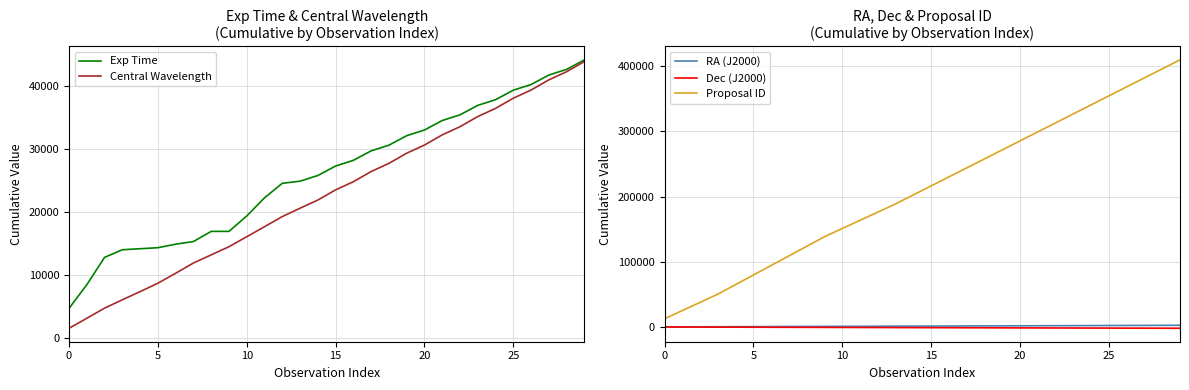

What is the label of the 19th point from the left?

18